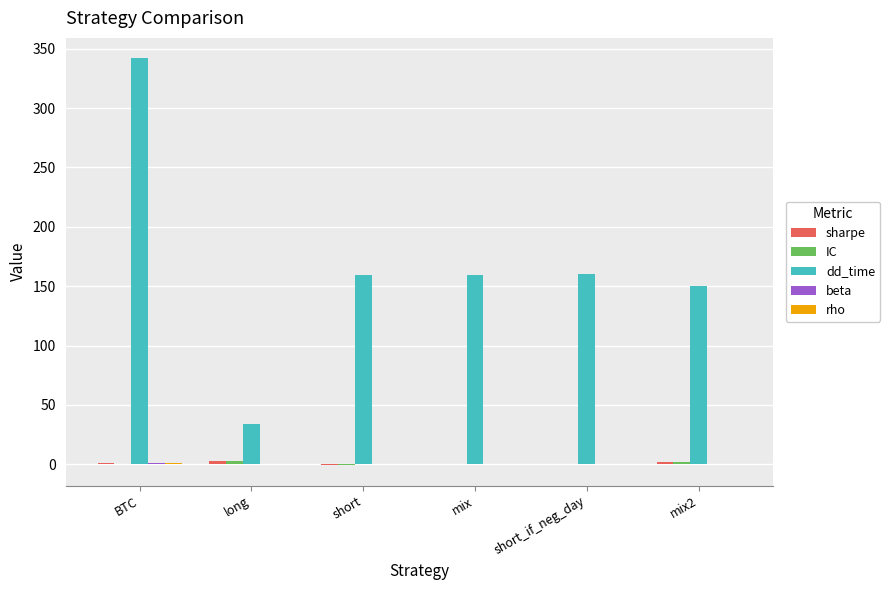

Between long and short_if_neg_day, which series saw the biggest shift?

dd_time